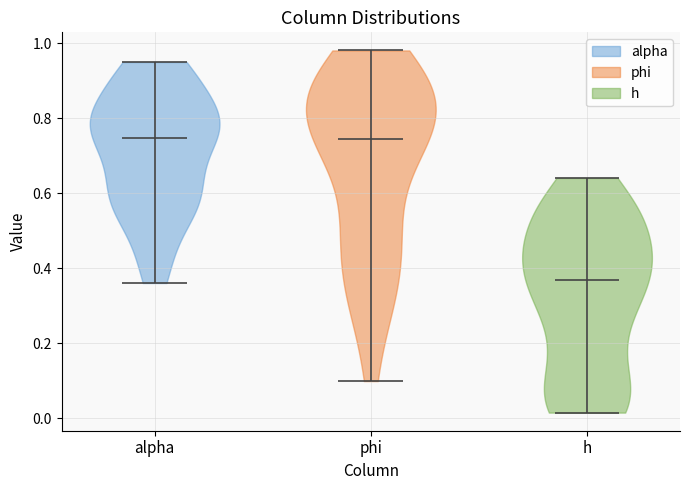

Reading left to right, read every violin against the y-axis: where its median line is, and the lowest and highest points it reaches. The values are not printed on the chart, so give them approximately, as read against the axis.

alpha: median line 0.74, lowest point 0.36, highest point 0.94
phi: median line 0.74, lowest point 0.10, highest point 0.98
h: median line 0.36, lowest point 0.02, highest point 0.64